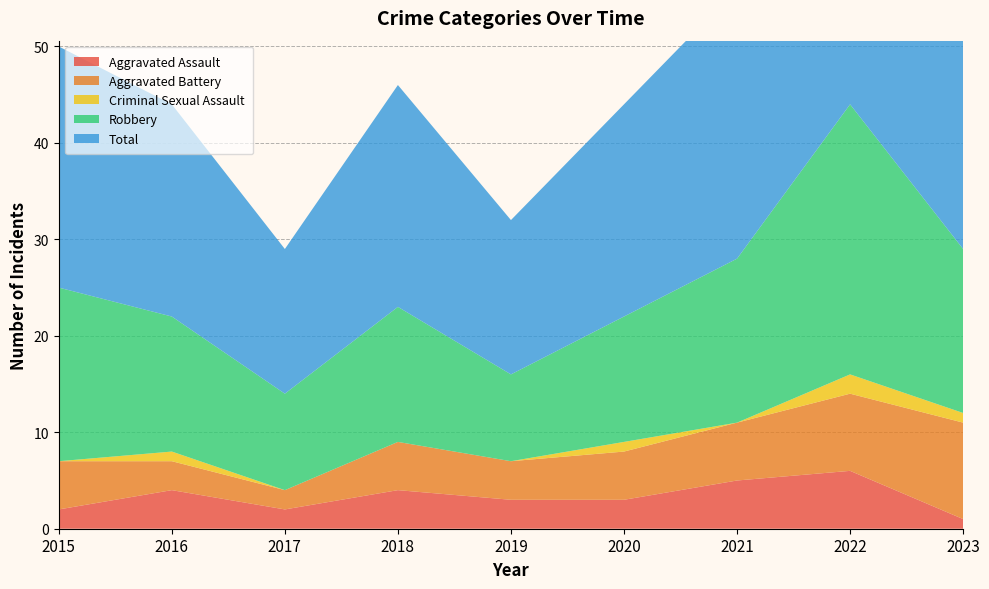

Reading left to right, extract all data points from this chart.

Aggravated Assault: 2	4	2	4	3	3	5	6	1
Aggravated Battery: 5	3	2	5	4	5	6	8	10
Criminal Sexual Assault: 0	1	0	0	0	1	0	2	1
Robbery: 18	14	10	14	9	13	17	28	17
Total: 25	22	15	23	16	22	28	44	29